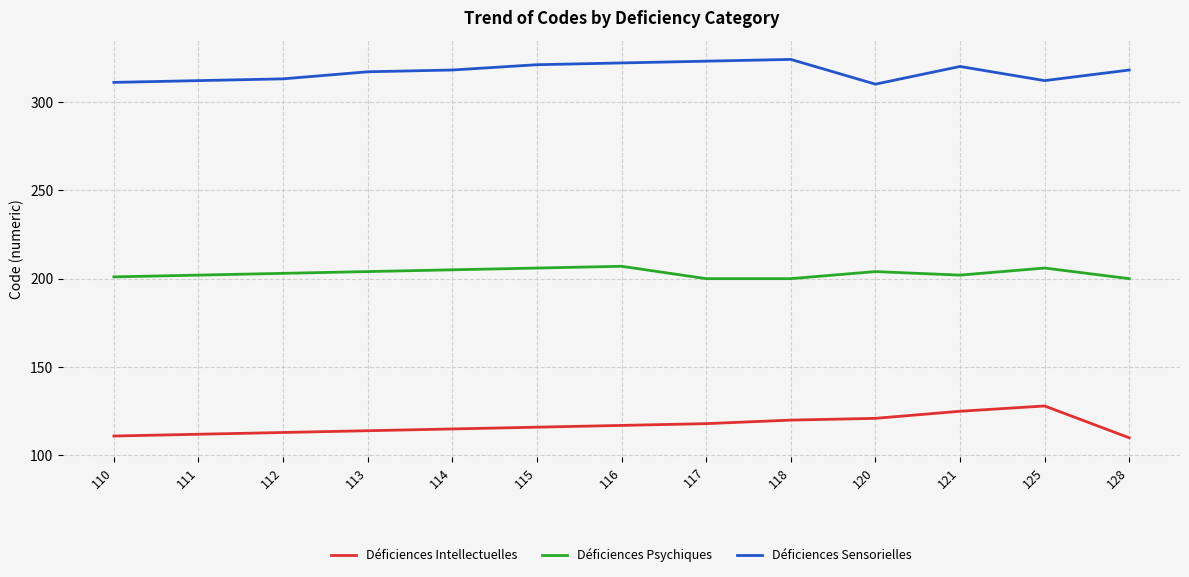

At how many categories does at least one series exceed 210?

13